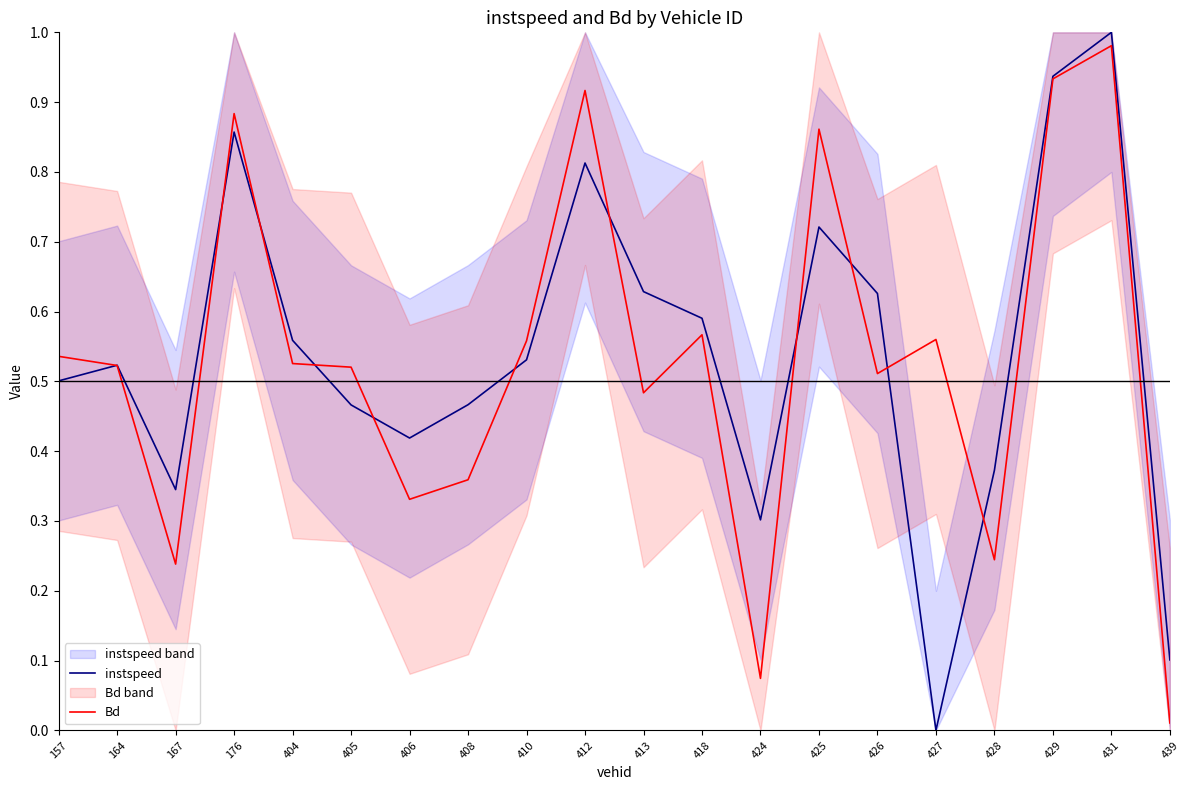

True or false: instspeed has a value of 0.7 at 425.

True